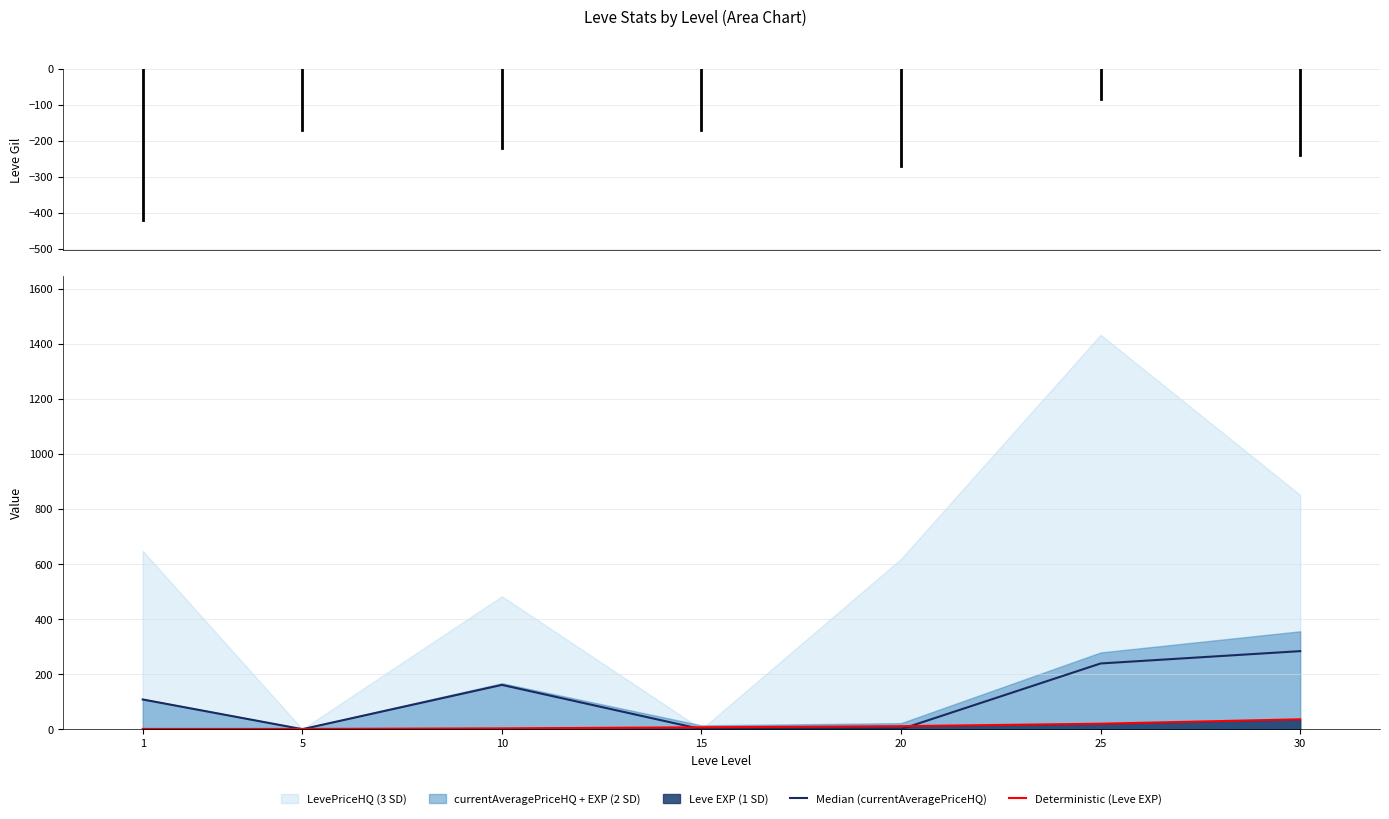

What is the sum of all currentAveragePriceHQ values?

791.5